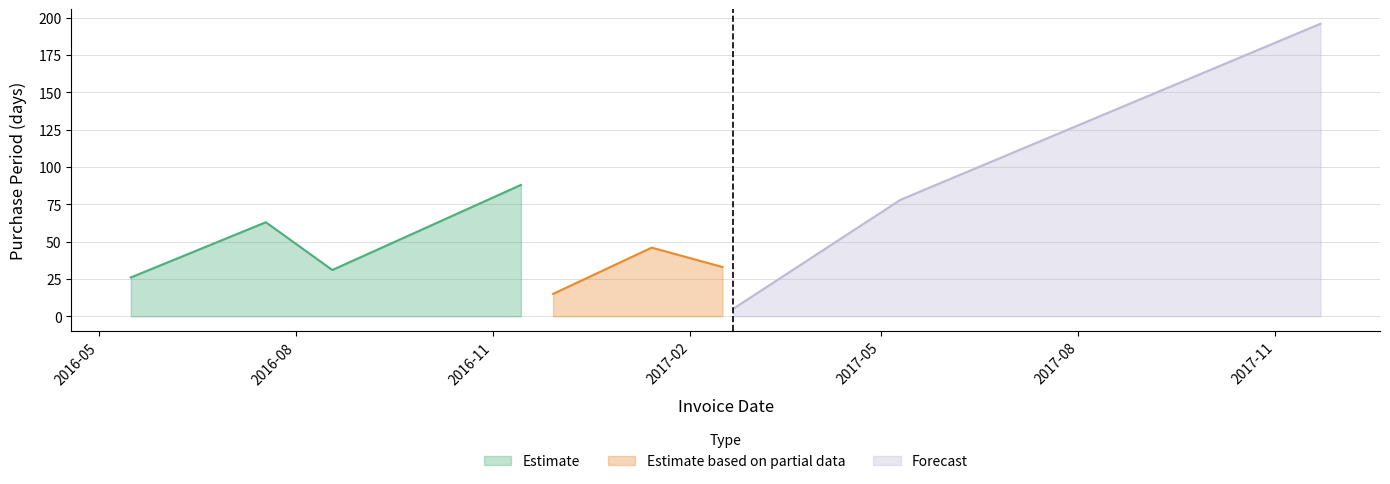

What is the value of the 9th point from the left?

78